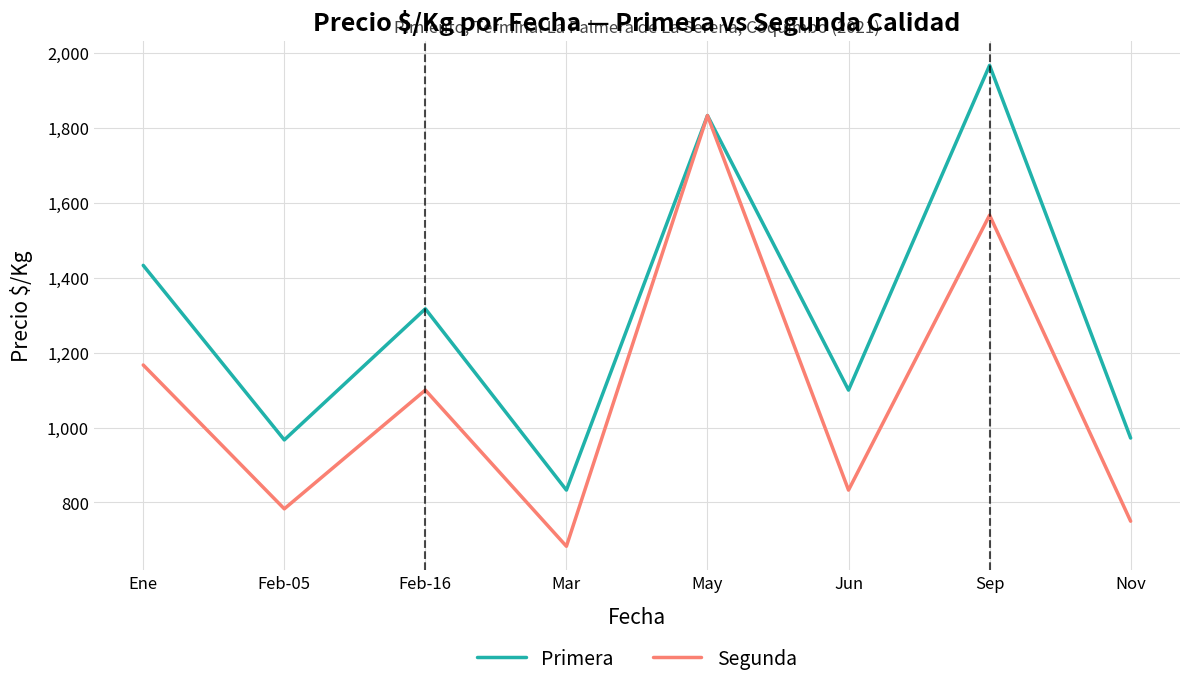

Does the chart have visible grid lines?

Yes